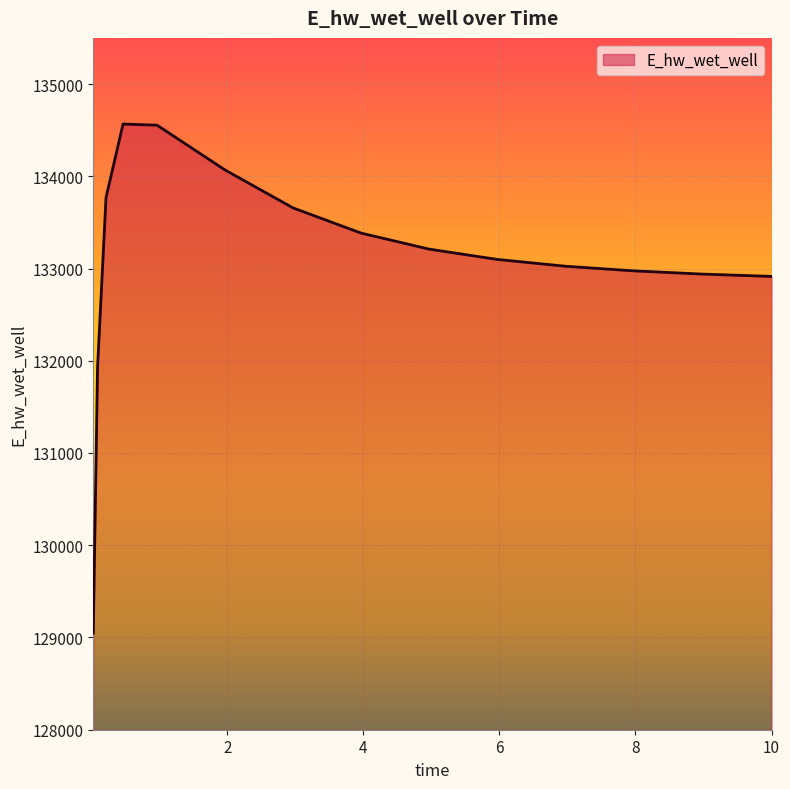

What is the maximum value shown in the chart?

134565.8